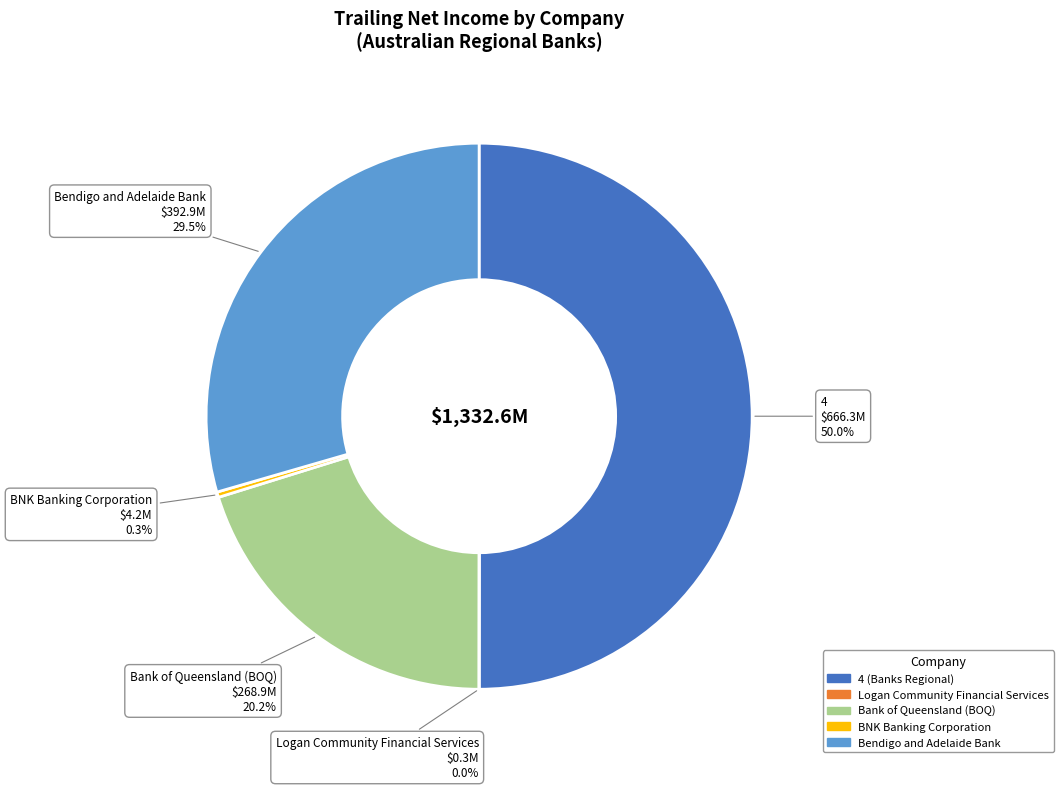

Which slice is the largest?

4 (Banks Regional)